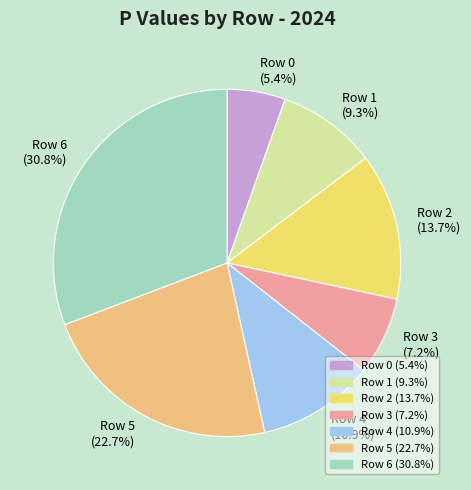

Count the number of slices in the pie.

7